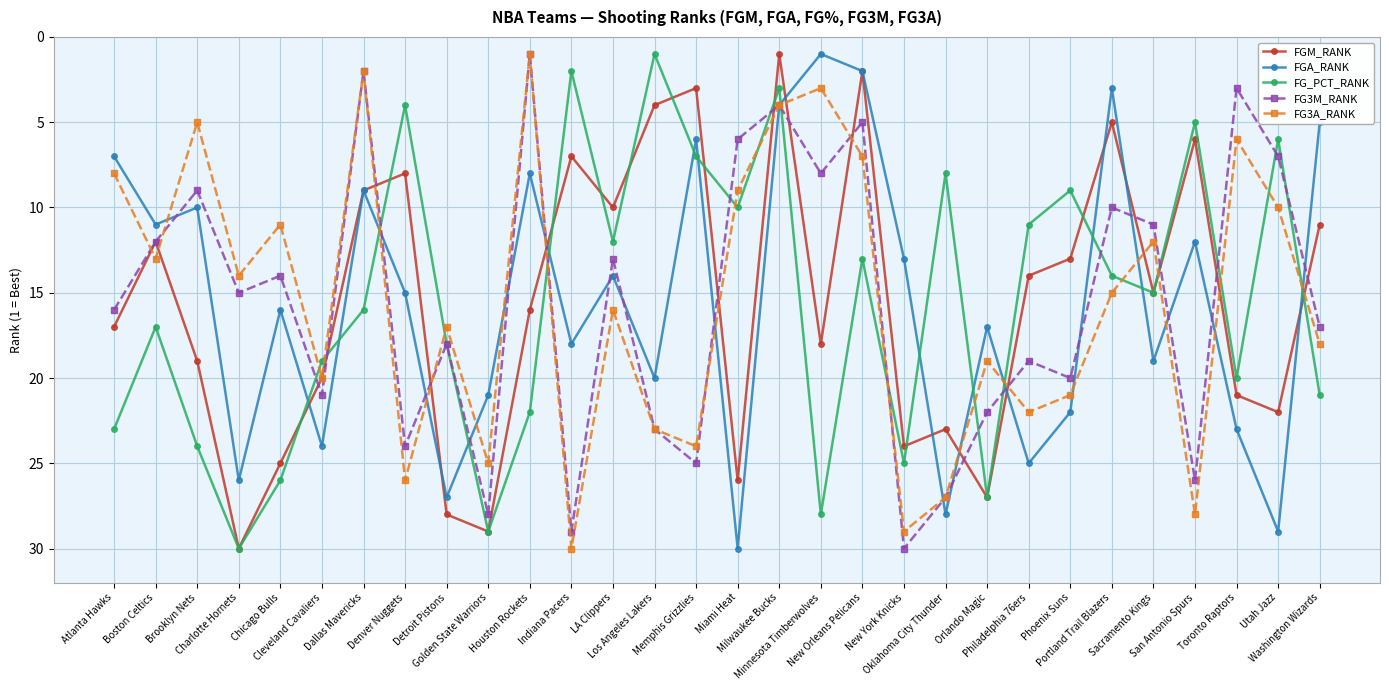

What is the difference between the FGM_RANK values at LA Clippers and Portland Trail Blazers?

5